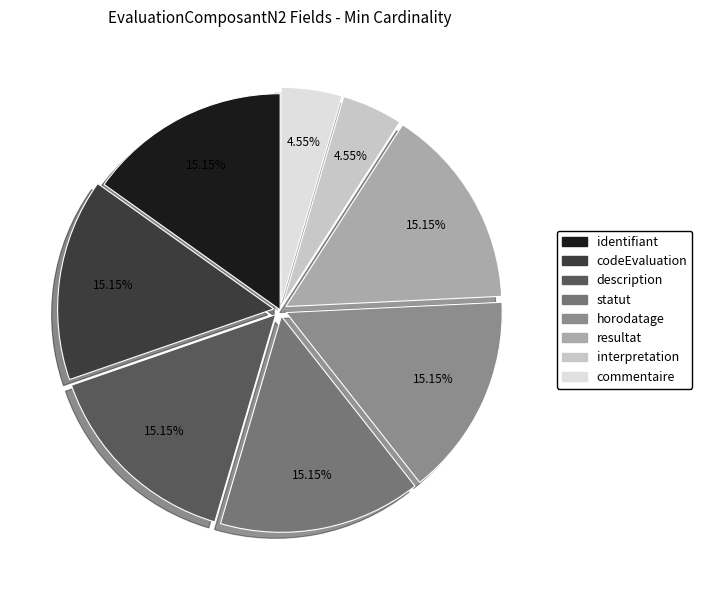

How many slices are in this pie chart?

8